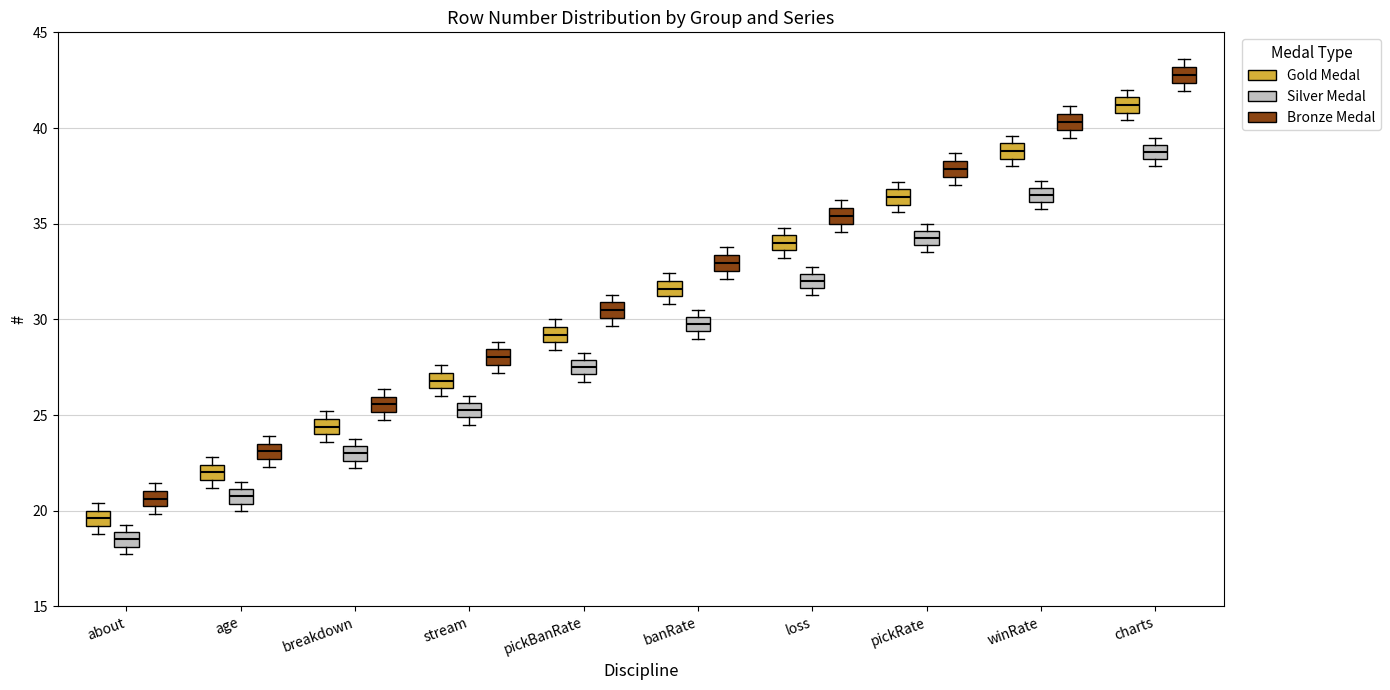

Which box has the highest median line?

charts (Bronze Medal)